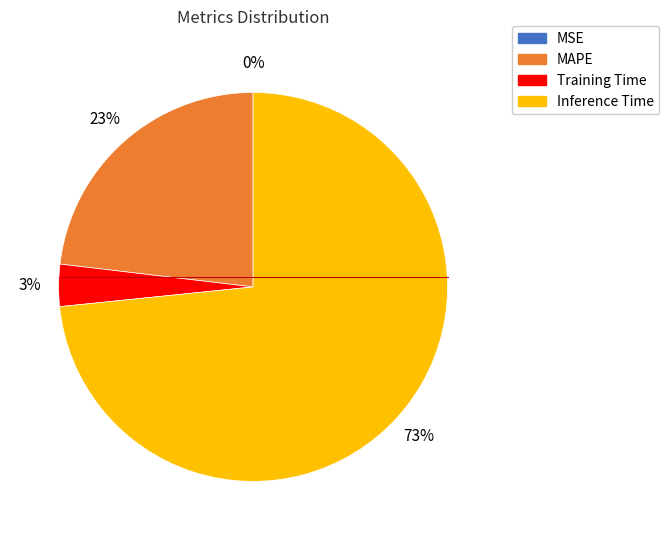

Which slice is the largest?

Inference Time